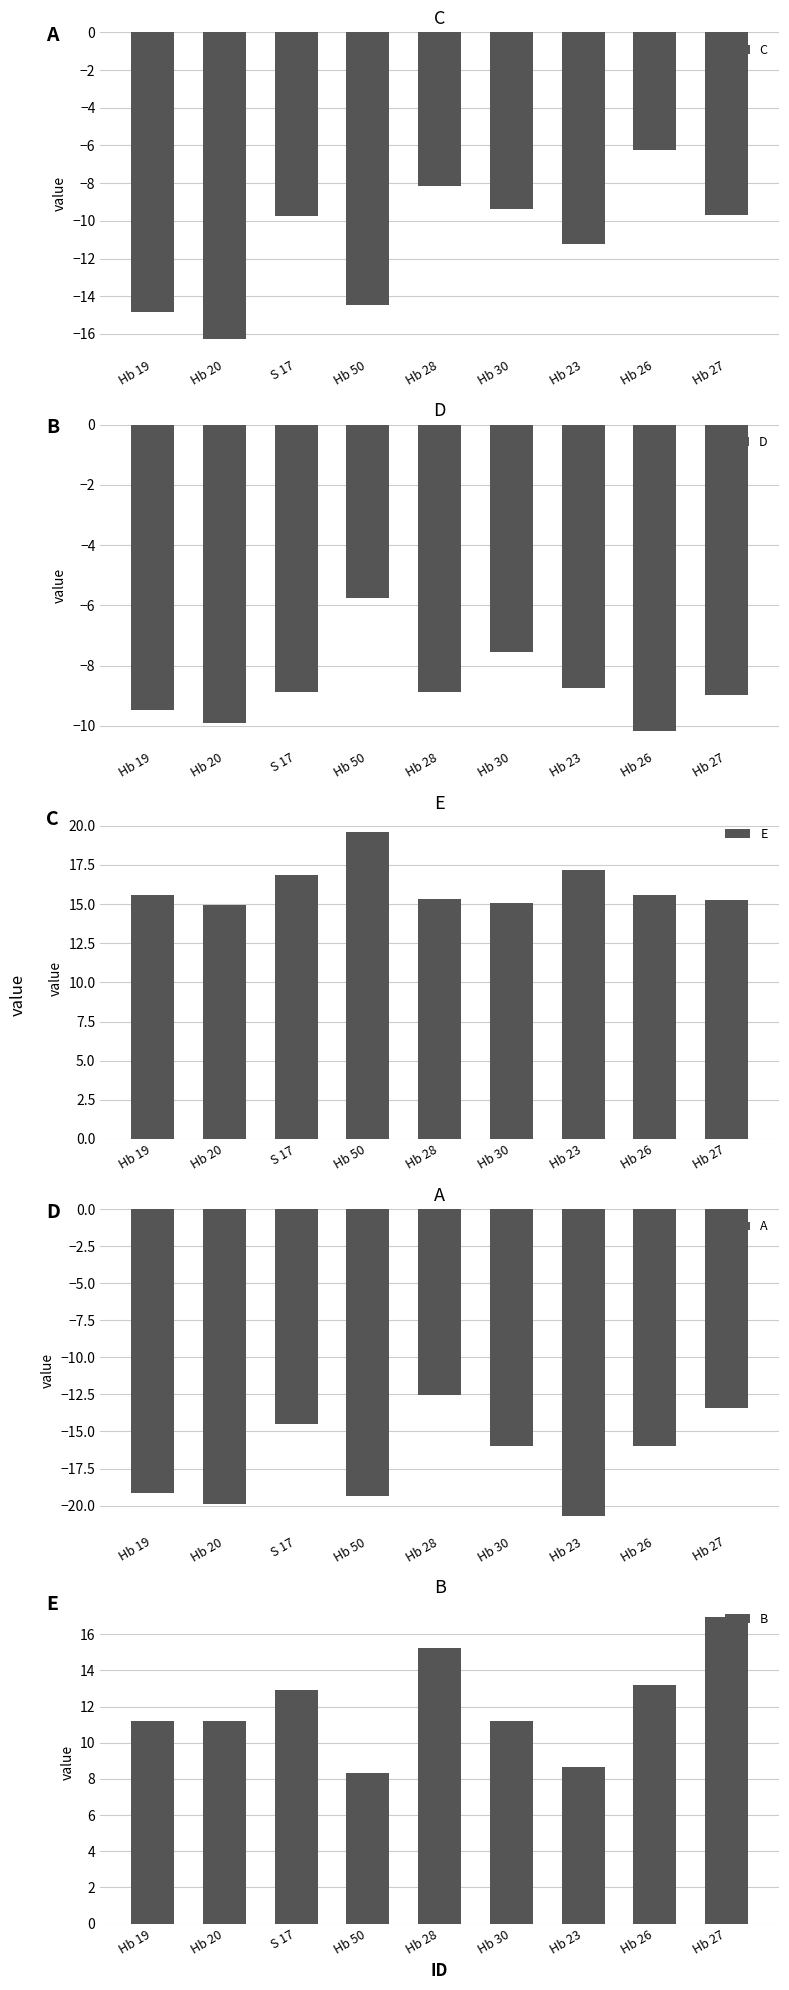

Does the chart contain any negative values?

Yes